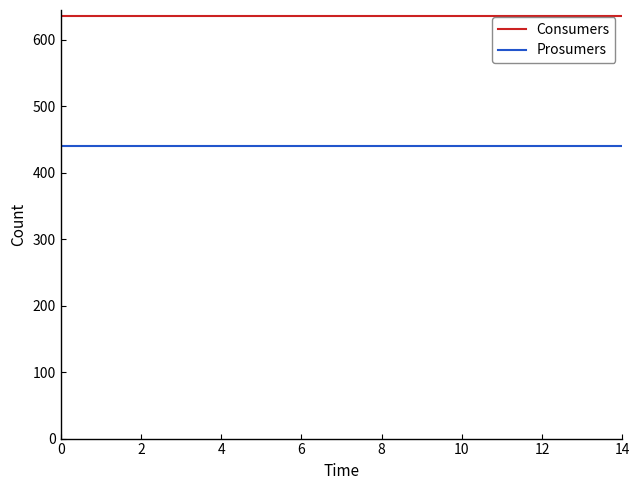

True or false: Prosumers and Consumers cross at least once.

False